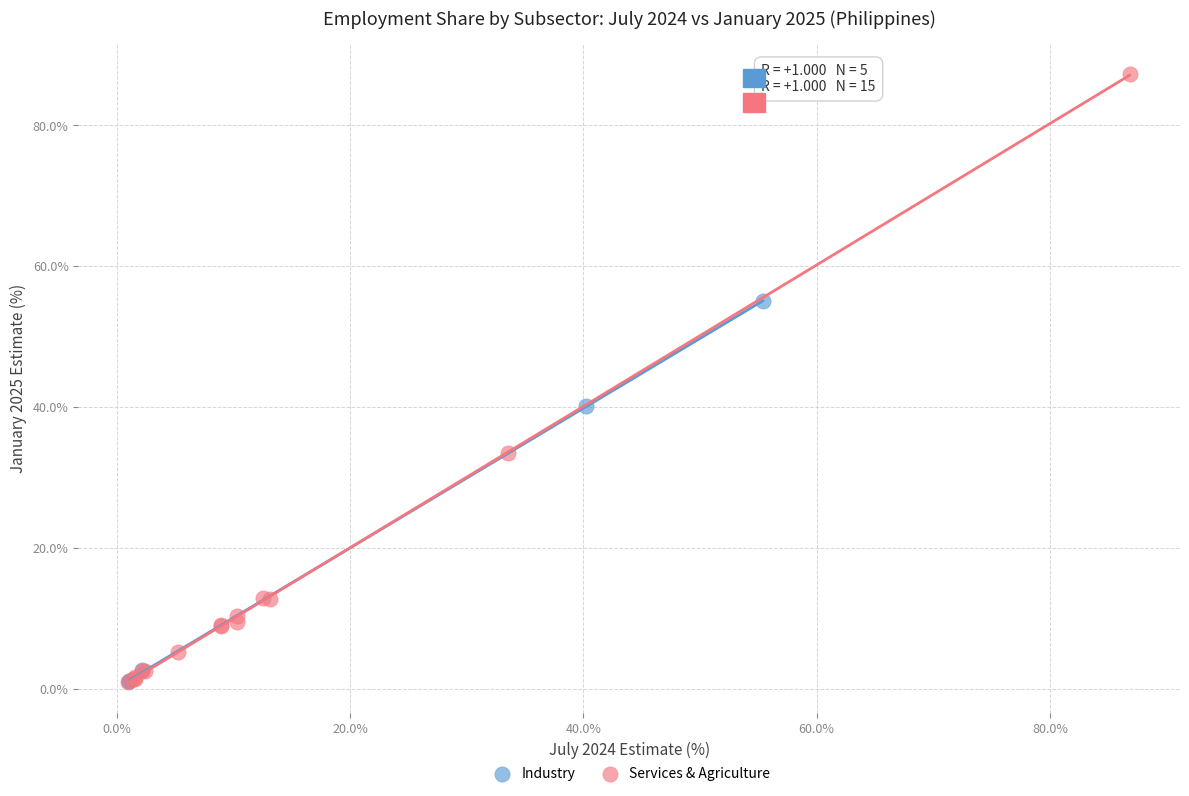

Which series contains the highest Y value?

Services & Agriculture